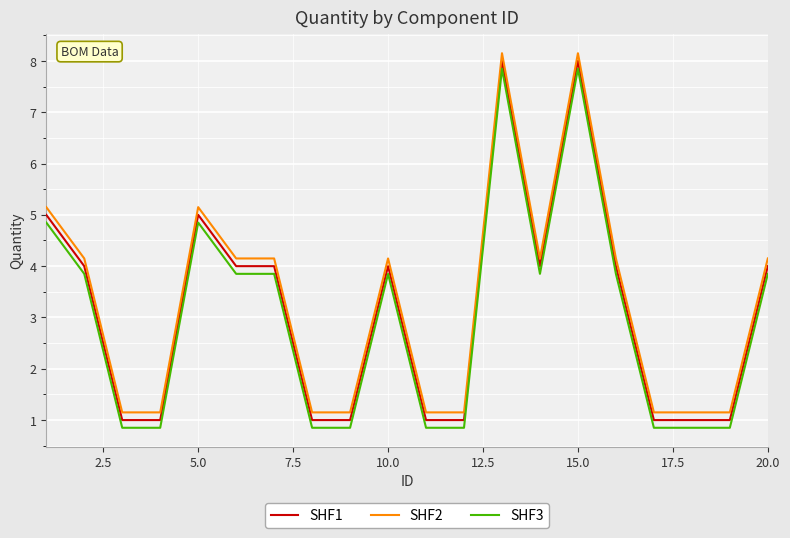

What is the minimum value for SHF1?

1.0